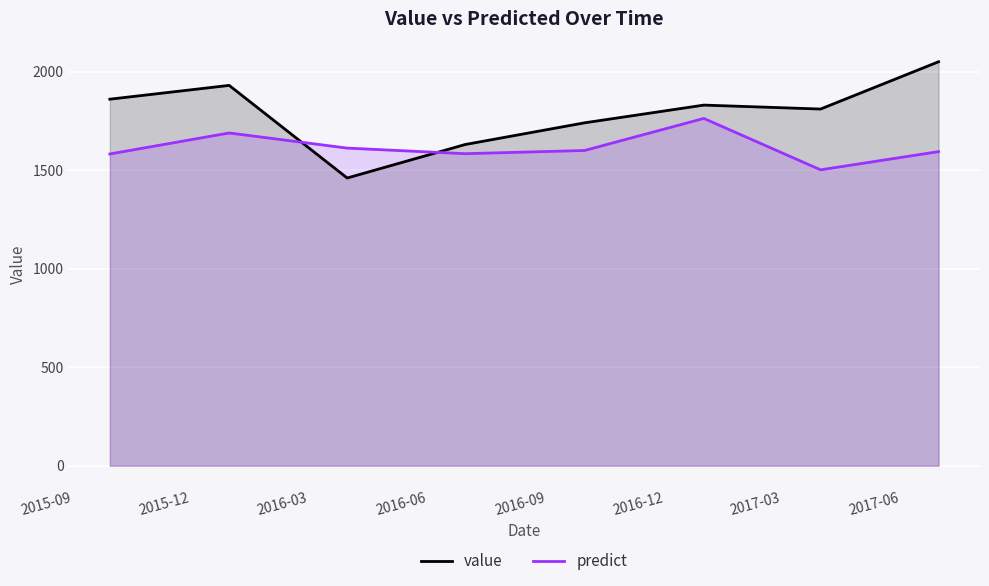

How many value values are between 1740 and 1930?

5